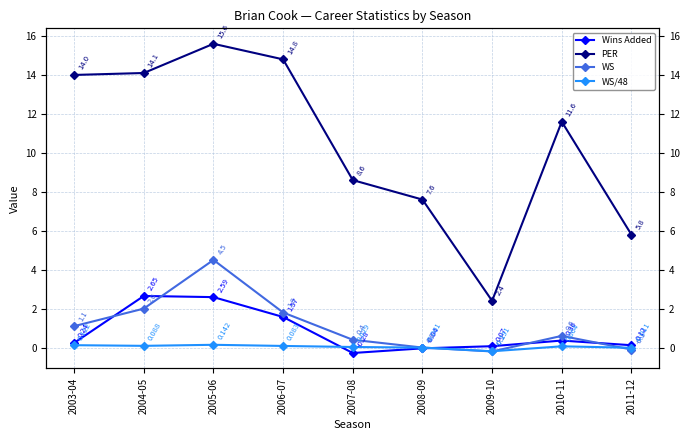

Is the value of Wins Added at 2010-11 greater than the value of WS at 2006-07?

No